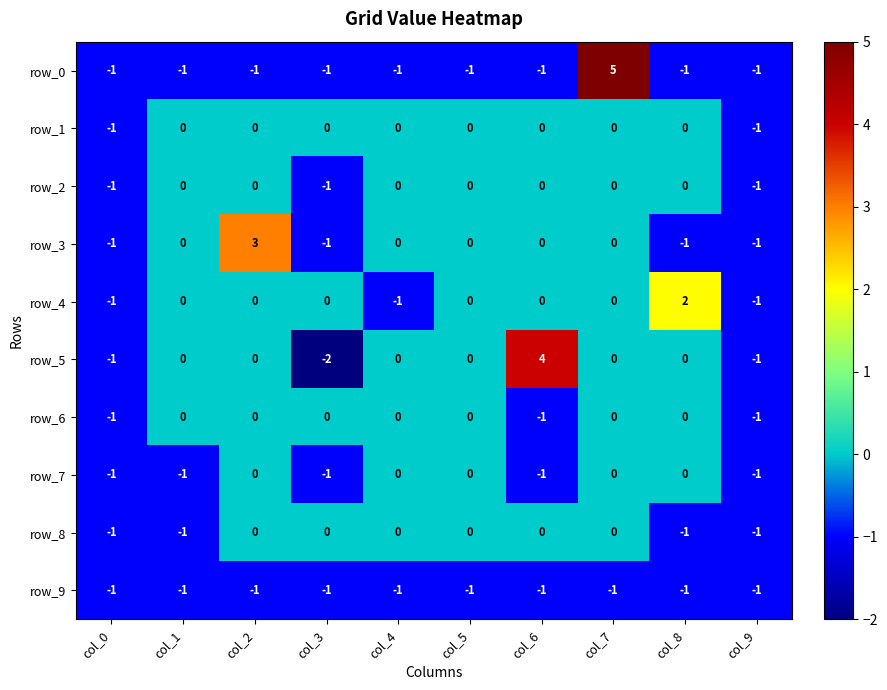

What is the spread (max minus min) of values at col_7?

6